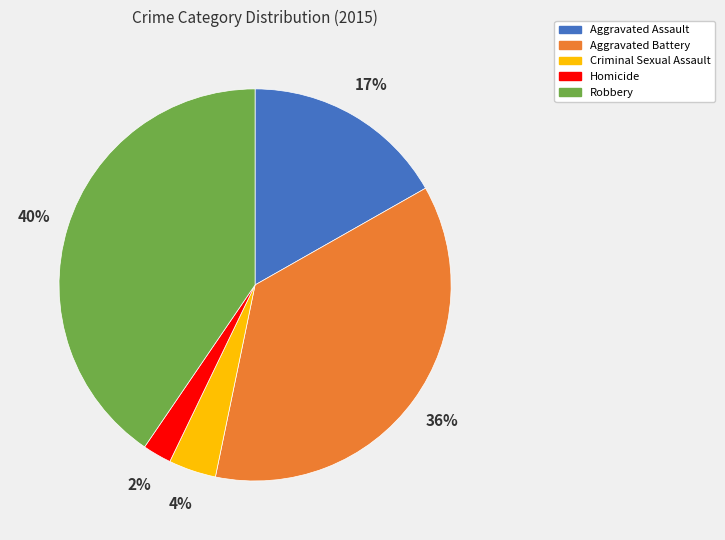

Which has a higher value, Aggravated Battery or Homicide?

Aggravated Battery